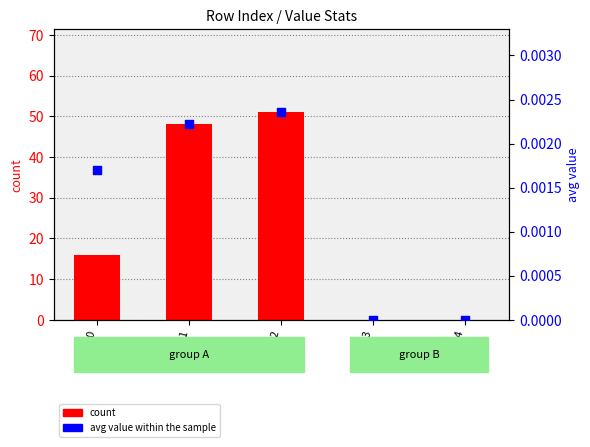

What are all the series names shown in the legend?

count, avg value